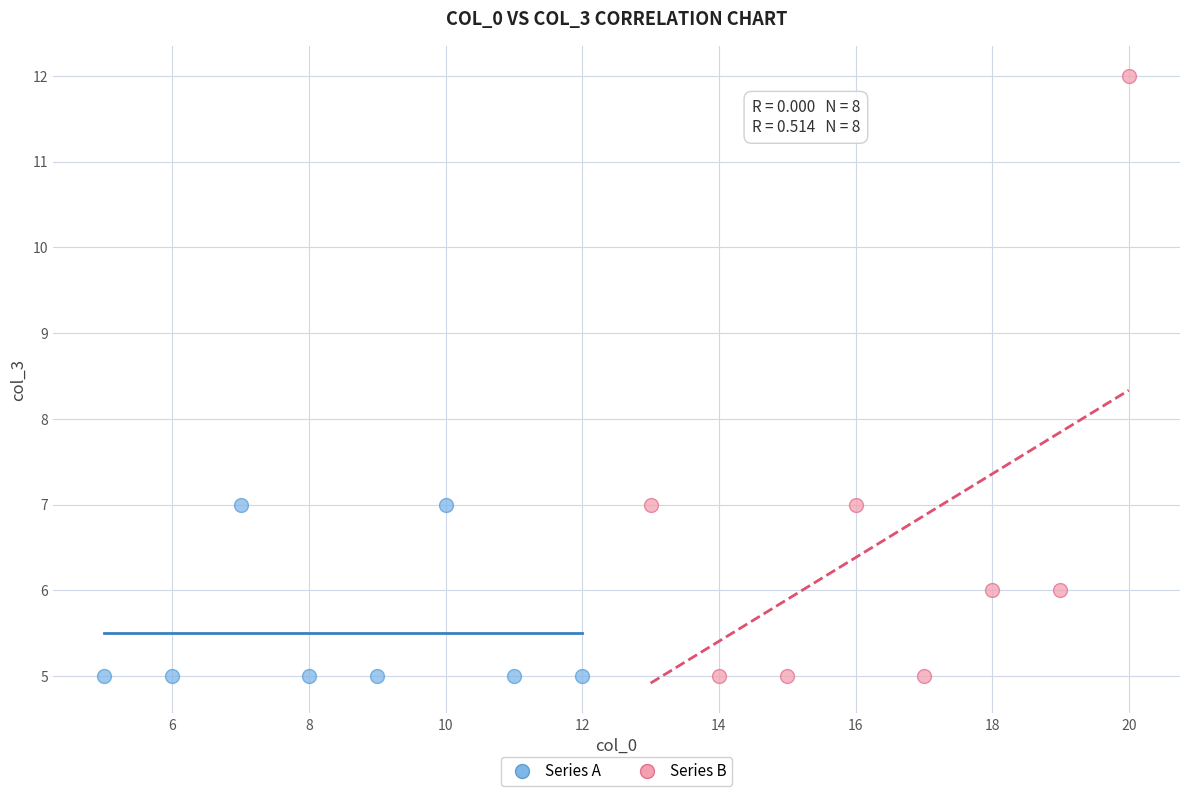

Which series reaches the maximum Y coordinate?

Series B